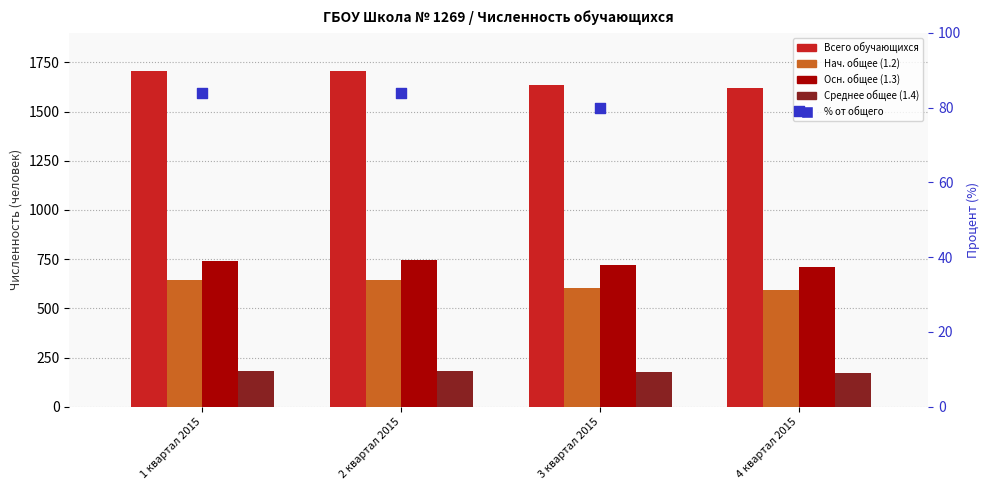

At which category is the sum across all series the highest?

1 квартал 2015